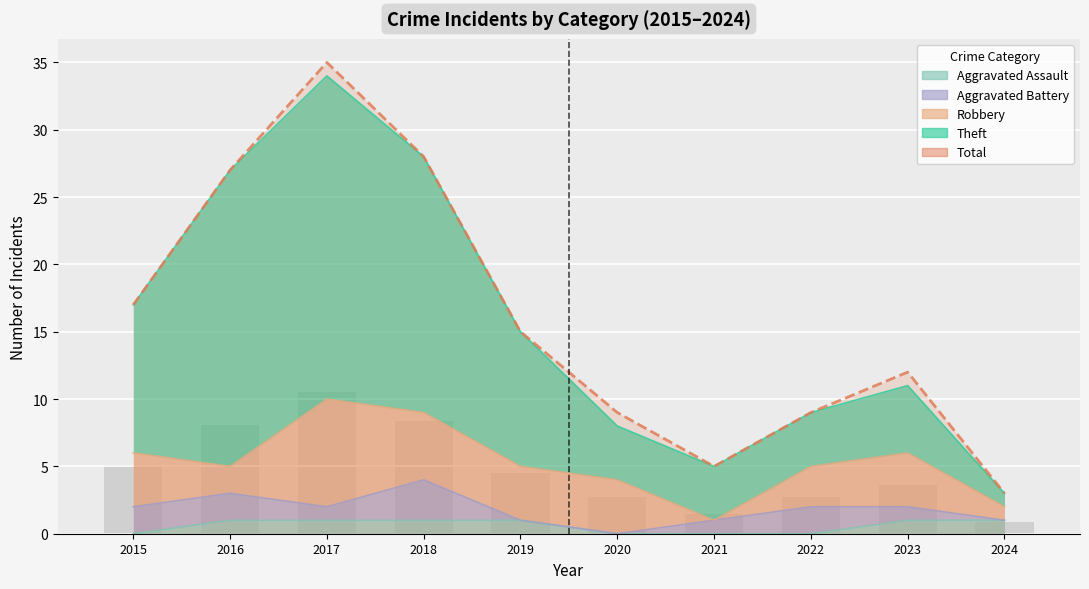

What is the value of the Total bar at the 3rd from the left?

35